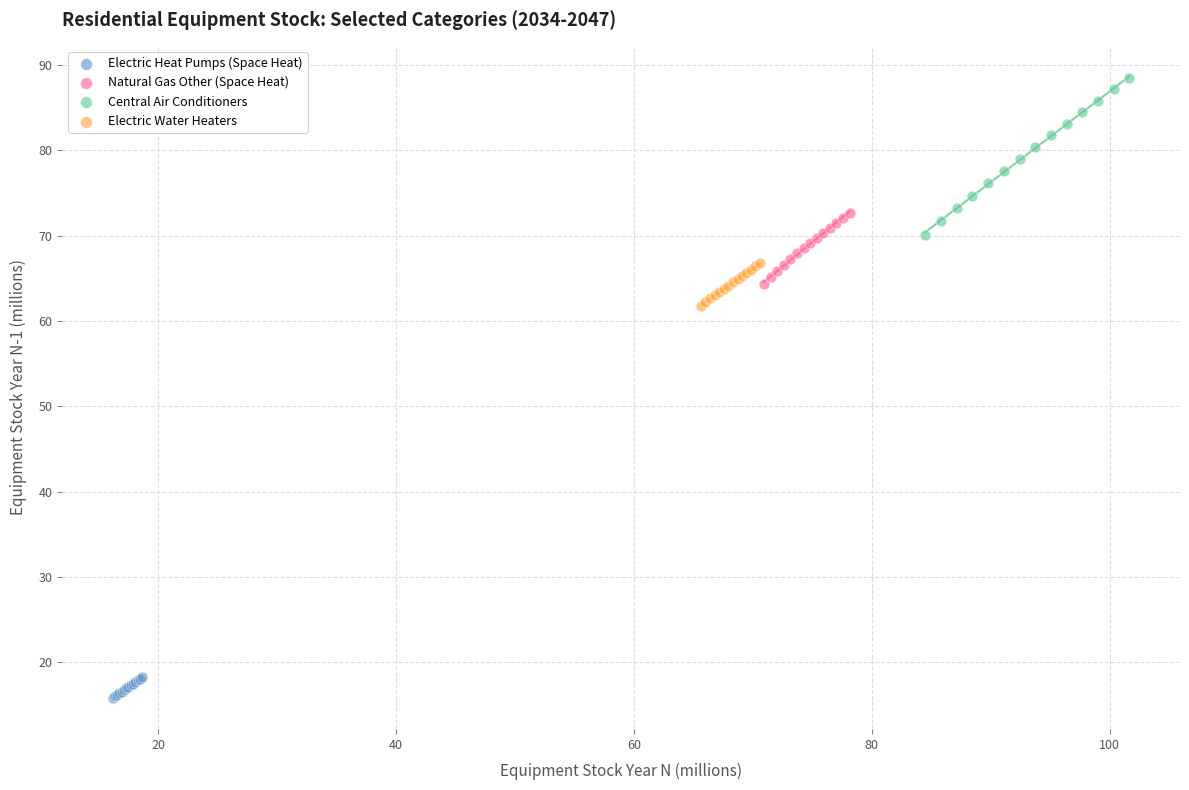

Which series reaches the minimum Y coordinate?

Electric Heat Pumps (Space Heat)